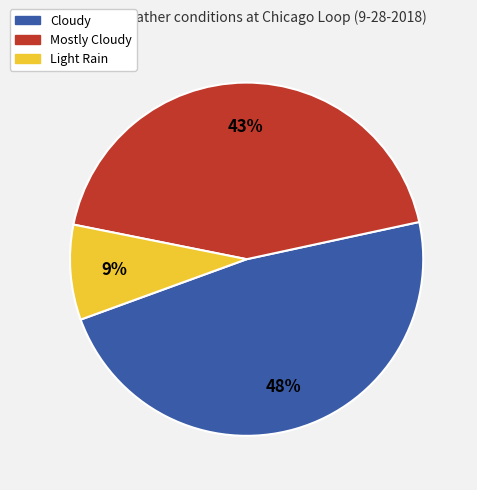

To the nearest percent, what is the difference between the largest and smallest slice percentages?

39%